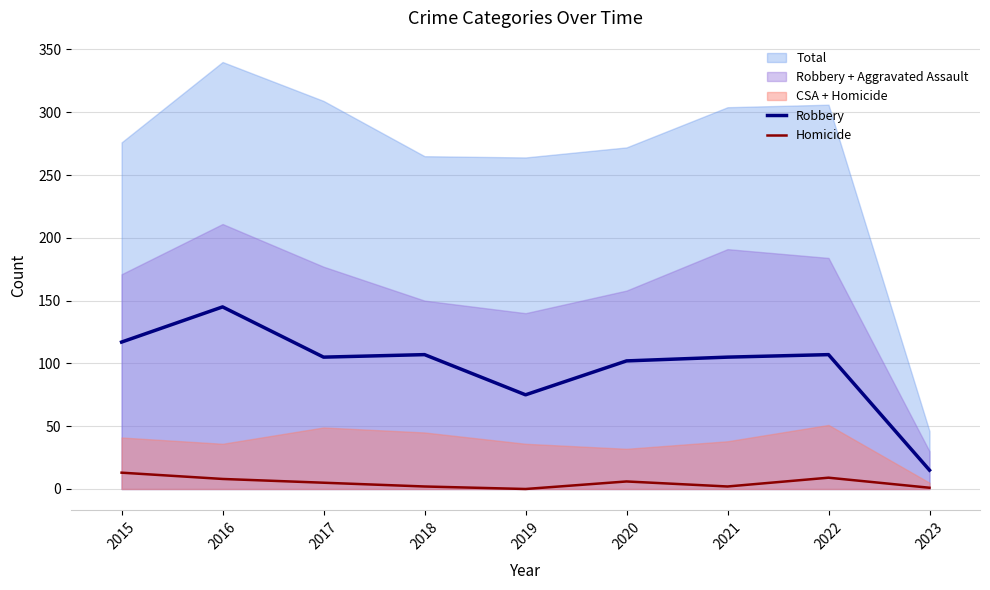

What is the sum of the Robbery values at 2015 and 2017?

222